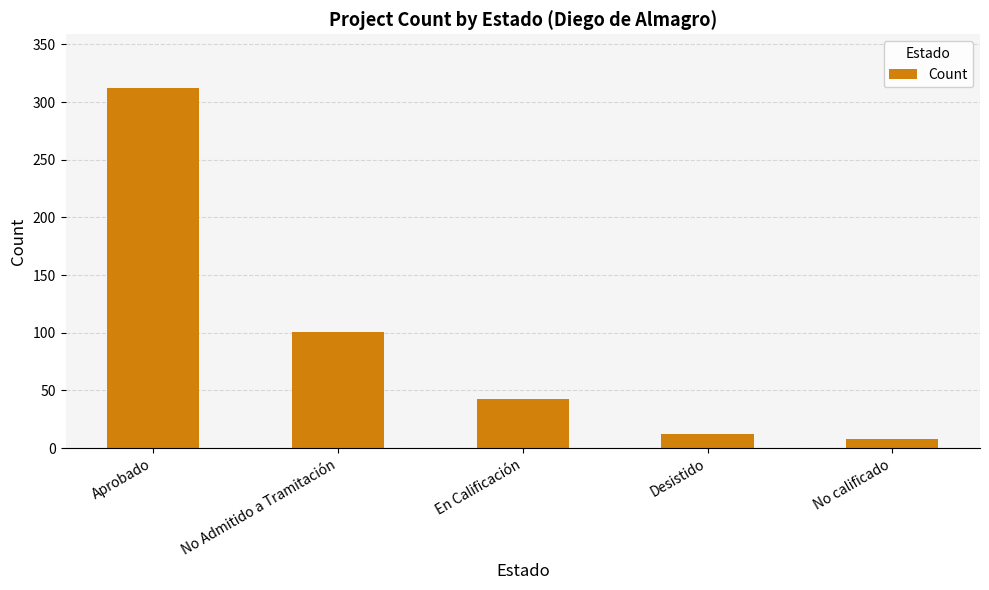

How many data points are less than 43?

2